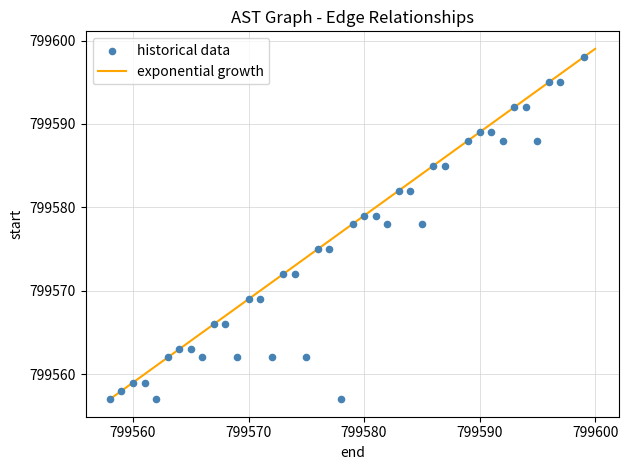

What is the range of Y values (max minus min)?

41